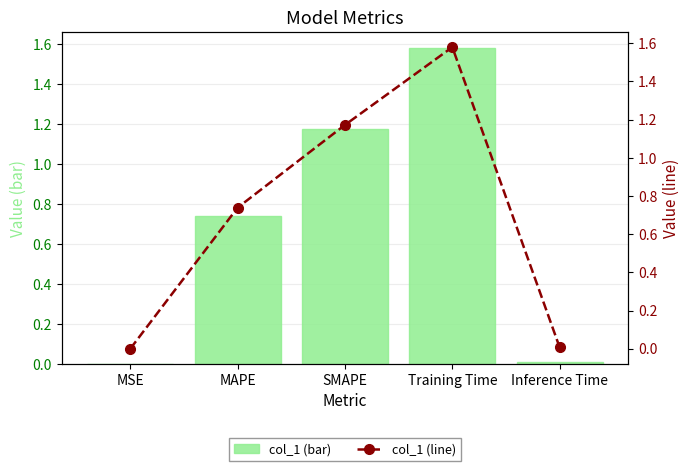

Between SMAPE and Inference Time, which series saw the biggest shift?

col_1 (bar)